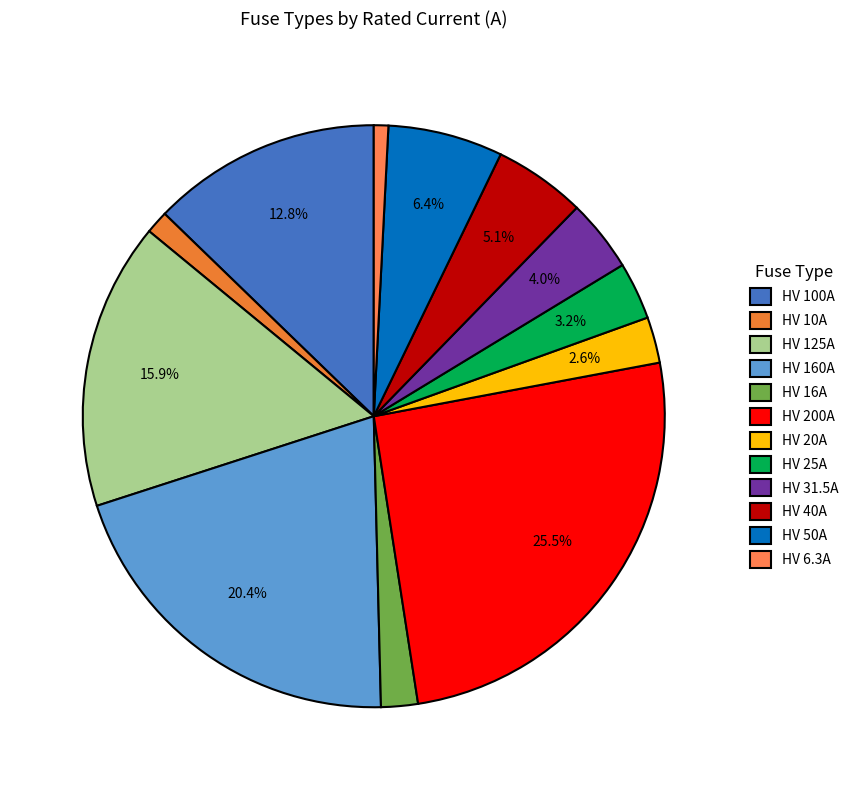

What is the smallest slice in the pie chart?

HV 6.3A